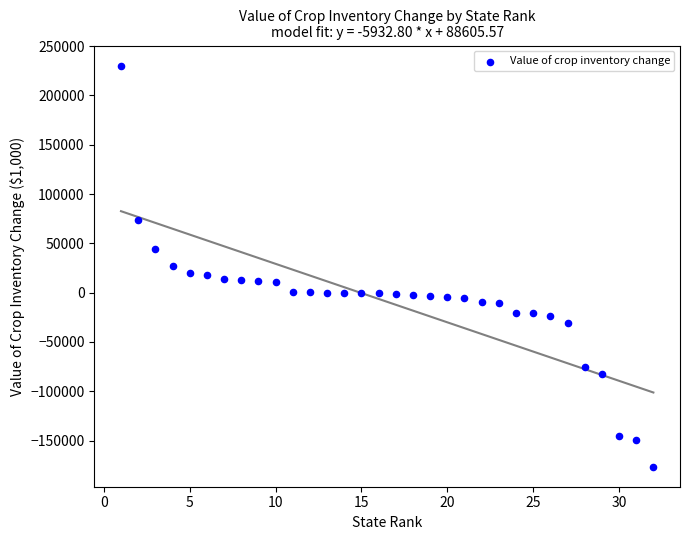

What is the range of Y values (max minus min)?

406805